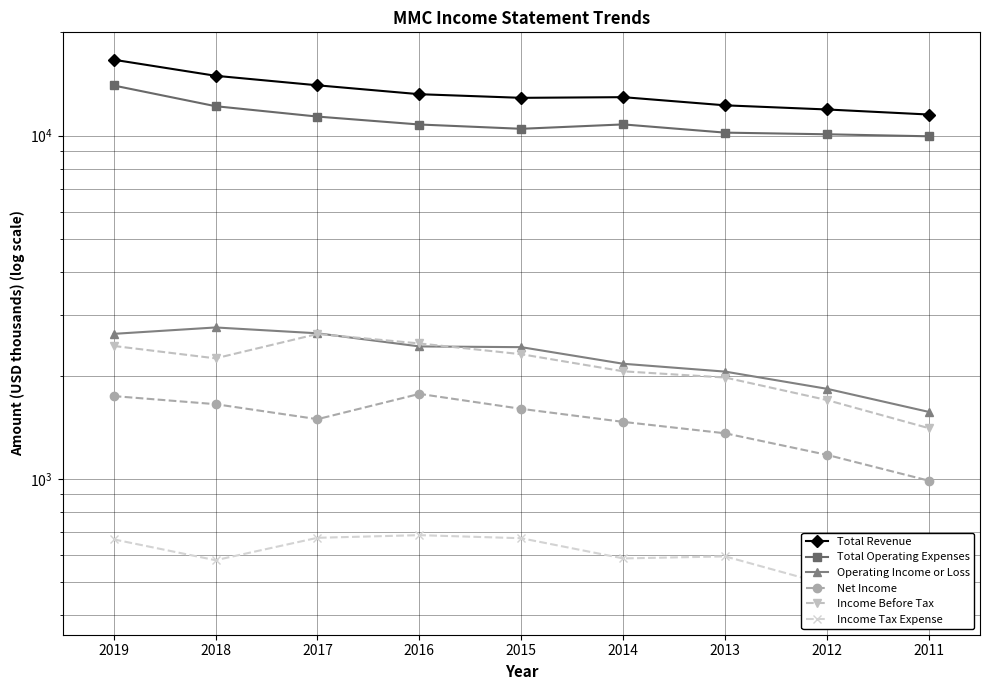

At which category does Income Before Tax reach its first local peak?

2017